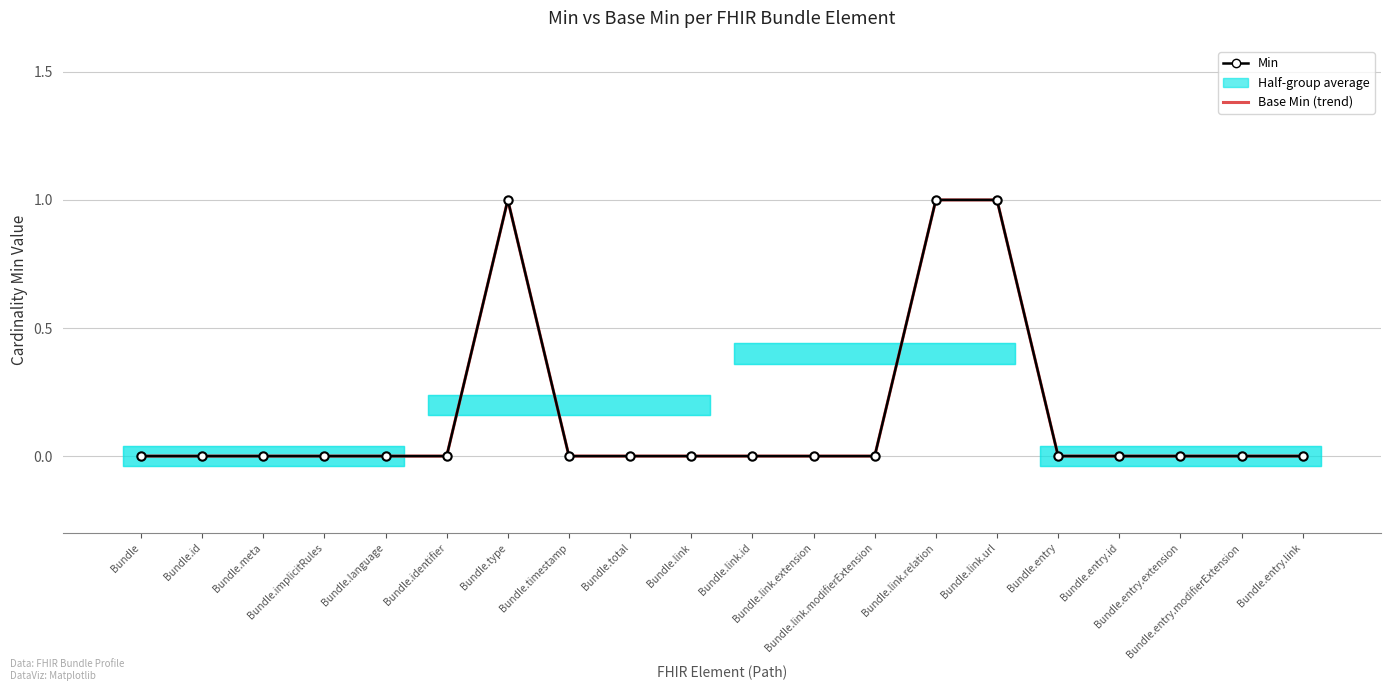

Rank the categories by Min value from highest to lowest.

Bundle.type, Bundle.link.relation, Bundle.link.url, Bundle, Bundle.id, Bundle.meta, Bundle.implicitRules, Bundle.language, Bundle.identifier, Bundle.timestamp, Bundle.total, Bundle.link, Bundle.link.id, Bundle.link.extension, Bundle.link.modifierExtension, Bundle.entry, Bundle.entry.id, Bundle.entry.extension, Bundle.entry.modifierExtension, Bundle.entry.link